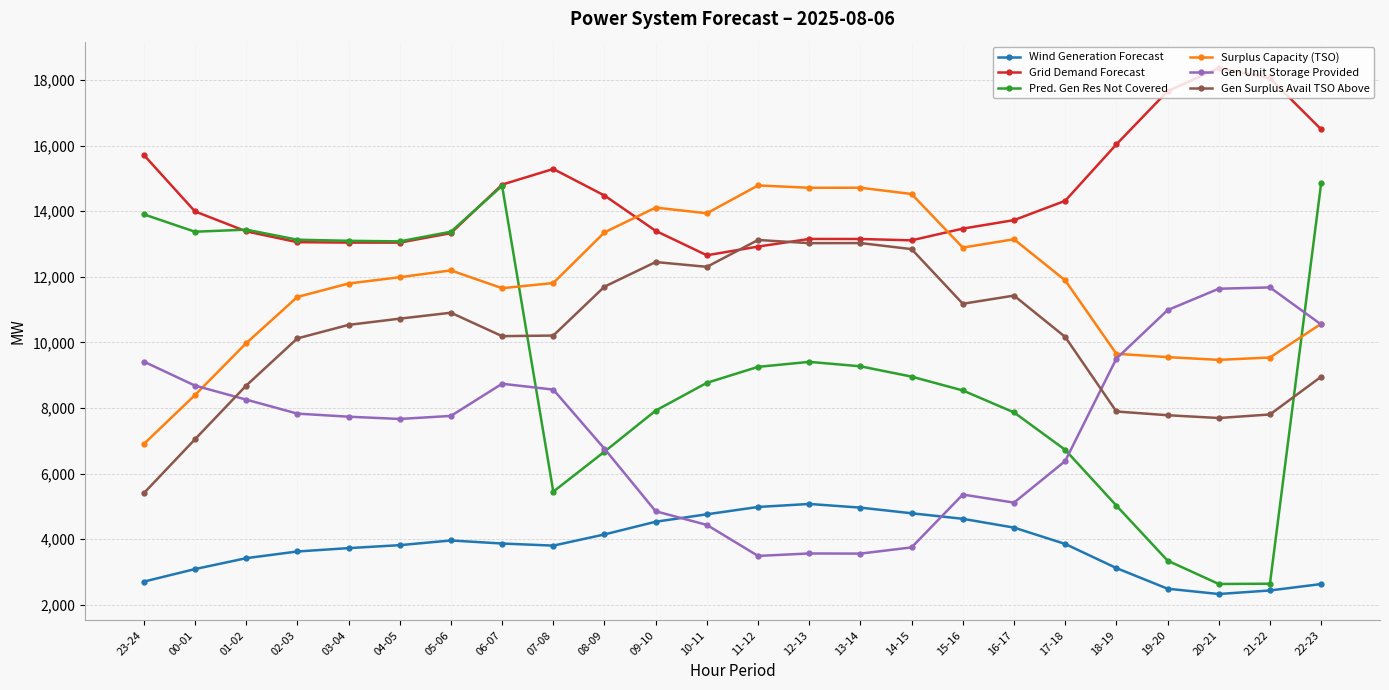

How many intersections are there between Gen Surplus Avail TSO Above and Pred. Gen Res Not Covered?

2